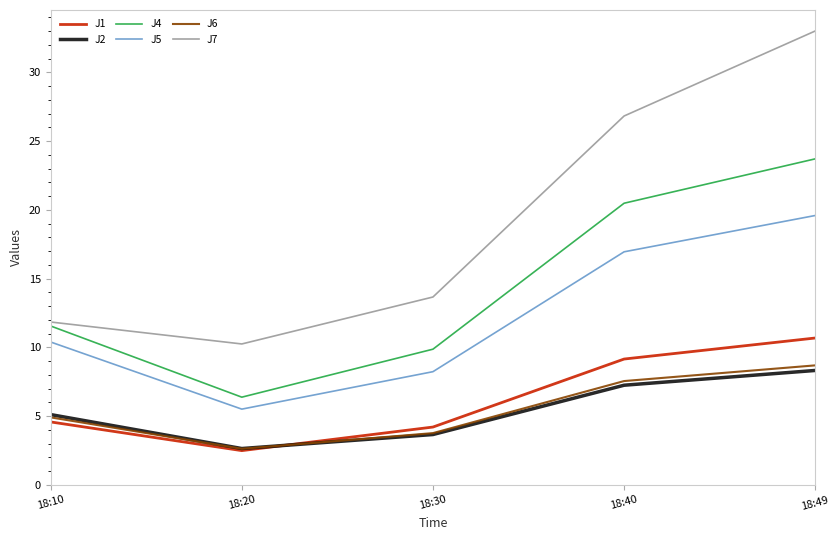

How many categories are shown in the chart?

5